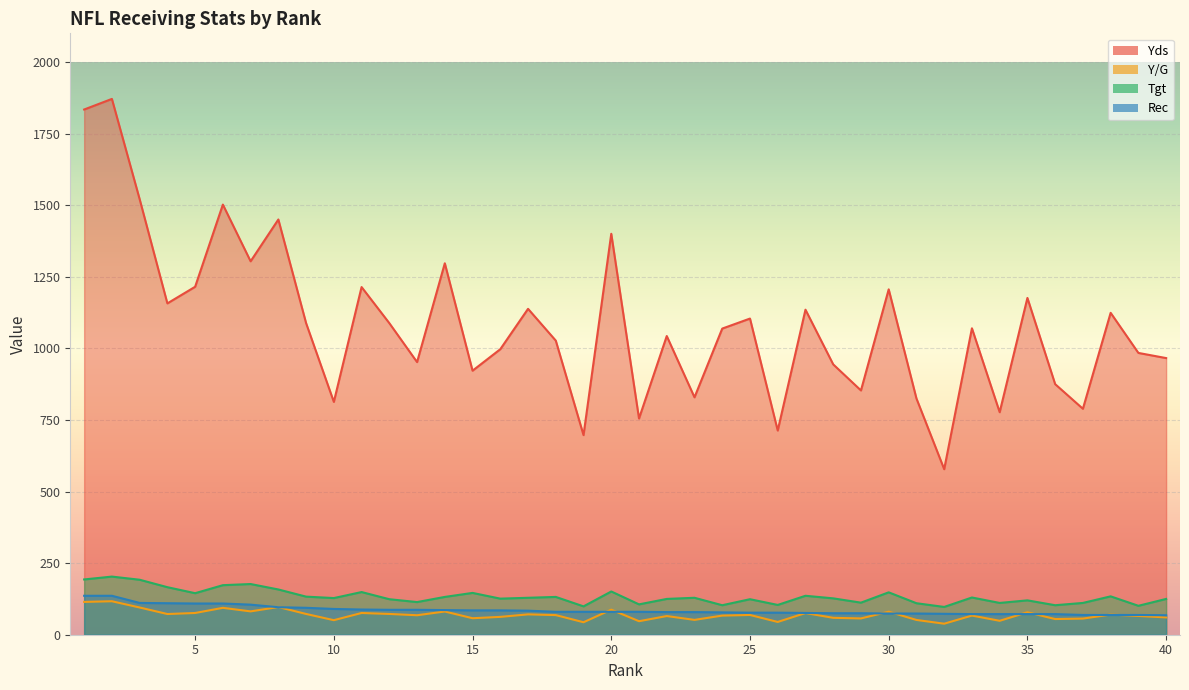

Which series changed the most between 8 and 9?

Yds